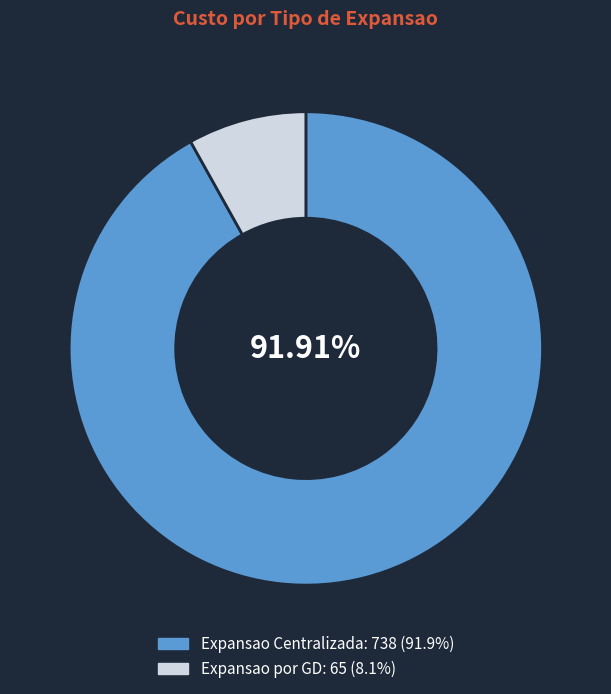

What is the ratio of the value at Expansao por GD to the value at Expansao Centralizada?

0.1